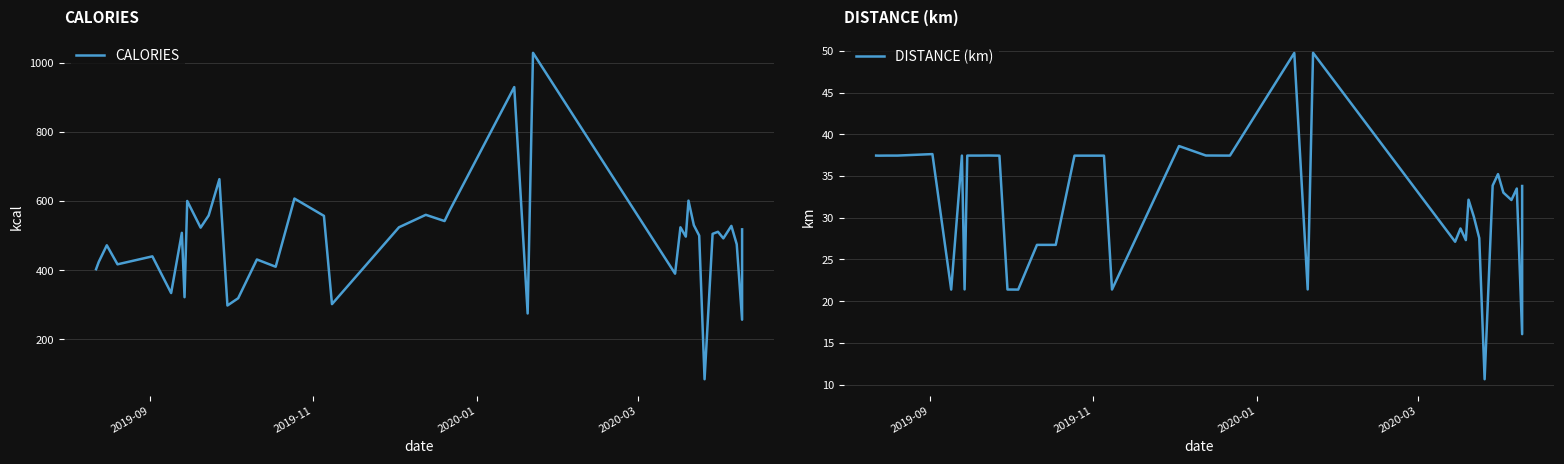

How many lines are shown in the chart?

2